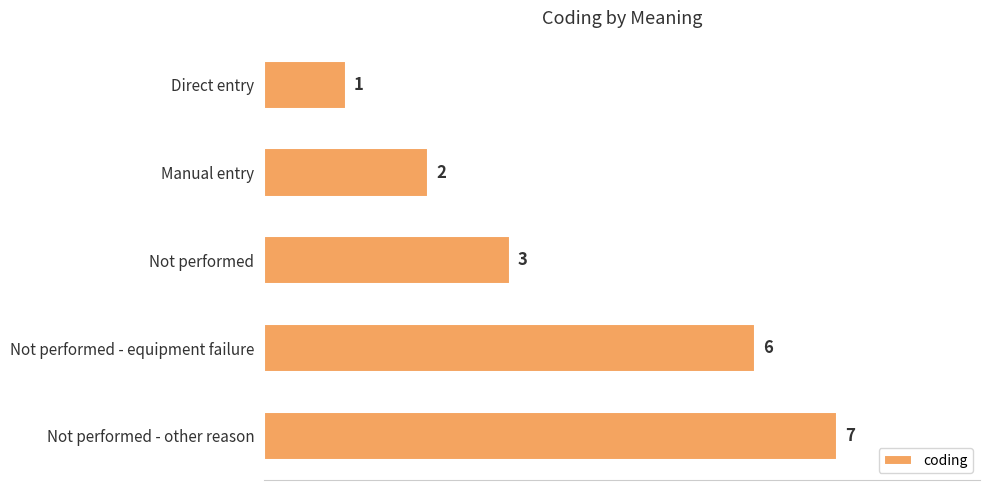

Reading top to bottom, list all the values displayed in this chart.

Direct entry=1	Manual entry=2	Not performed=3	Not performed - equipment failure=6	Not performed - other reason=7